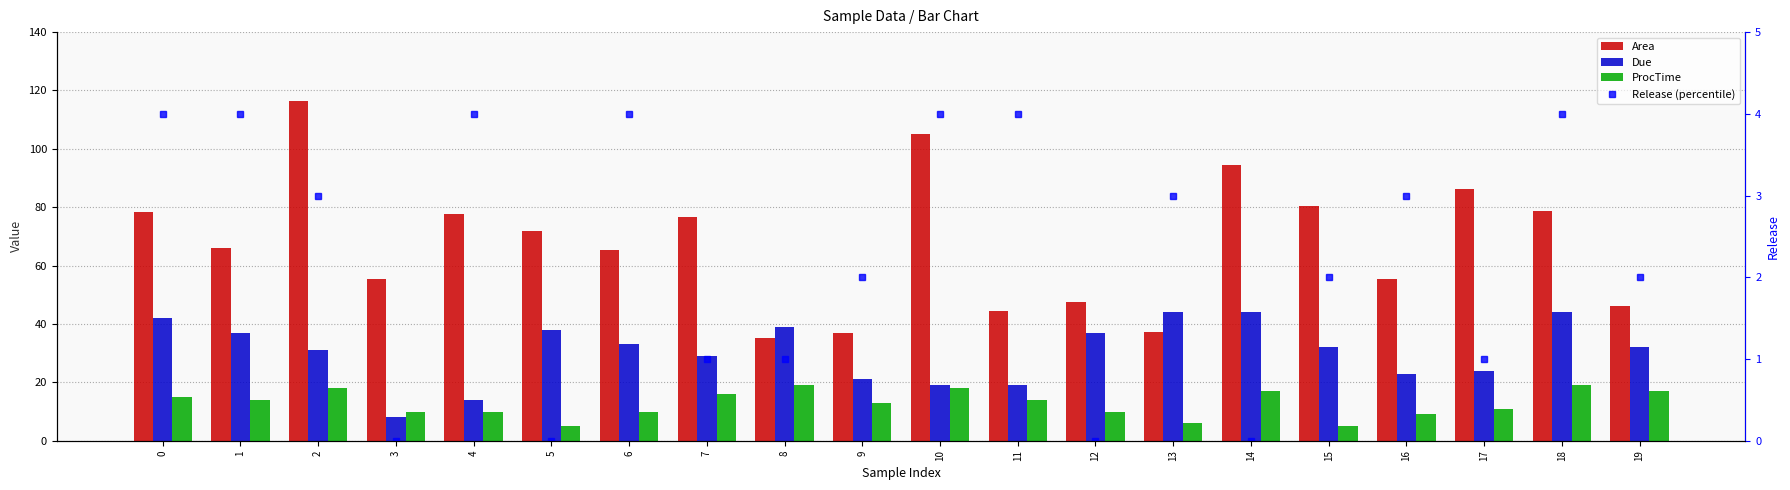

Is the value of Due at 4 greater than the value of Release (percentile) at 2?

Yes